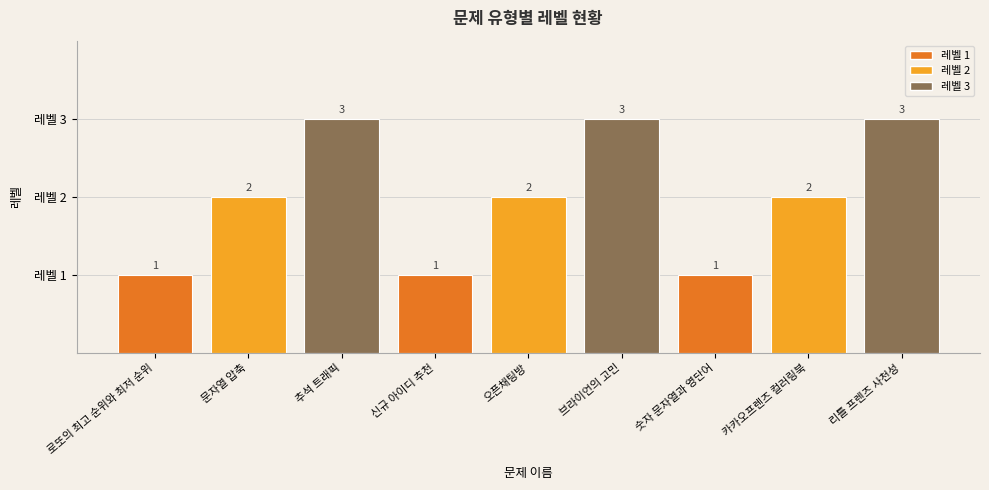

What is the greatest value displayed?

3